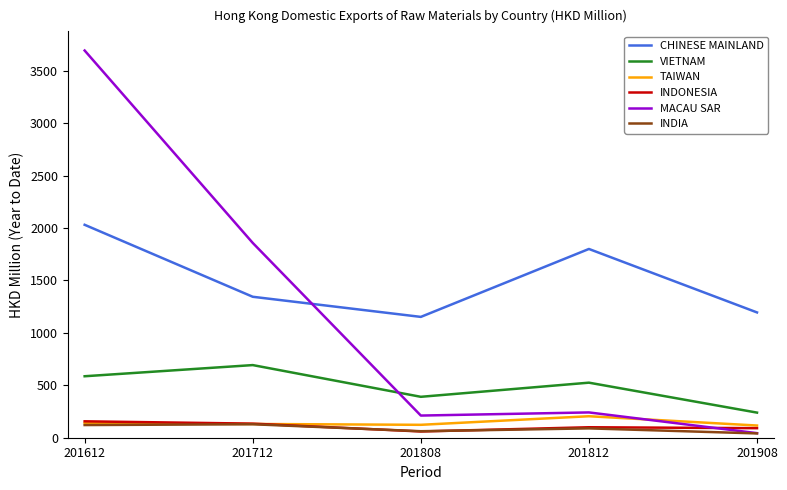

Between 201712 and 201908, which series saw the biggest shift?

MACAU SAR